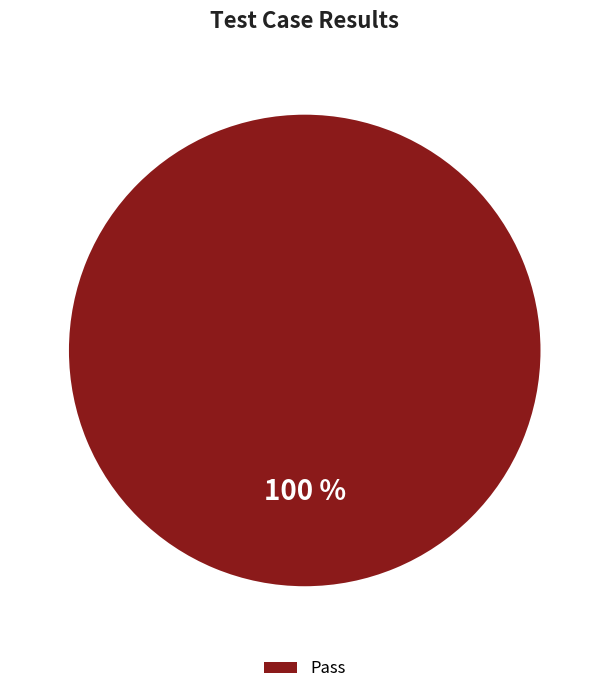

The Pass slice represents 100% of the pie. True or false?

True